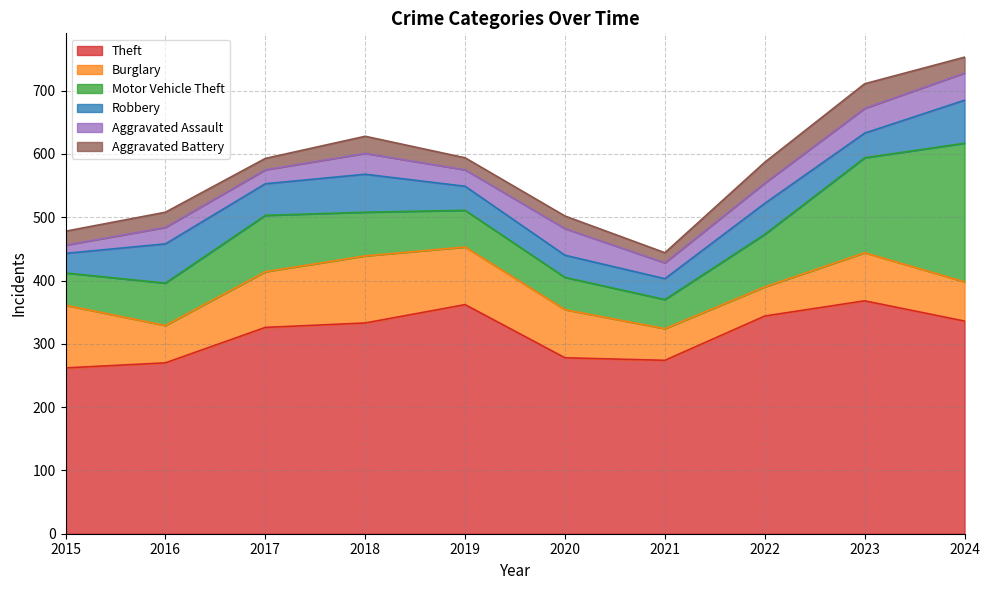

Which series has the widest spread of values?

Motor Vehicle Theft